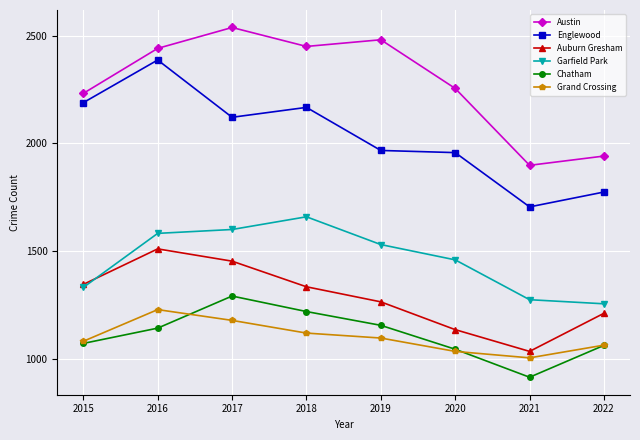

What is the difference between the maximum and second lowest values in the Auburn Gresham series?

375